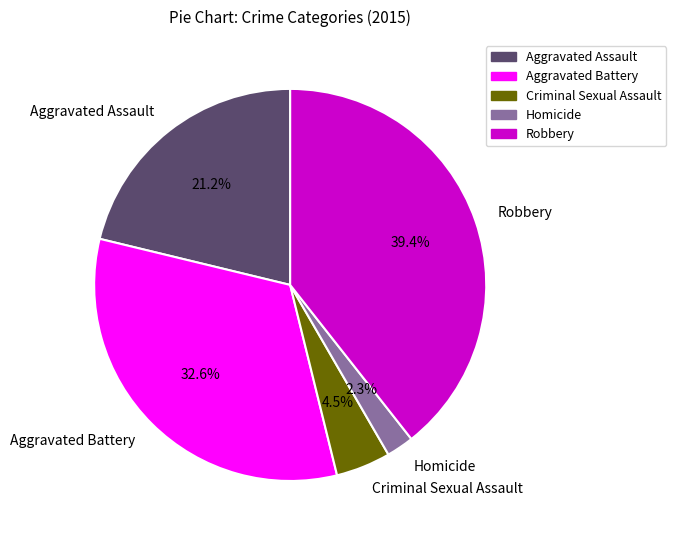

How many slices are in this pie chart?

5